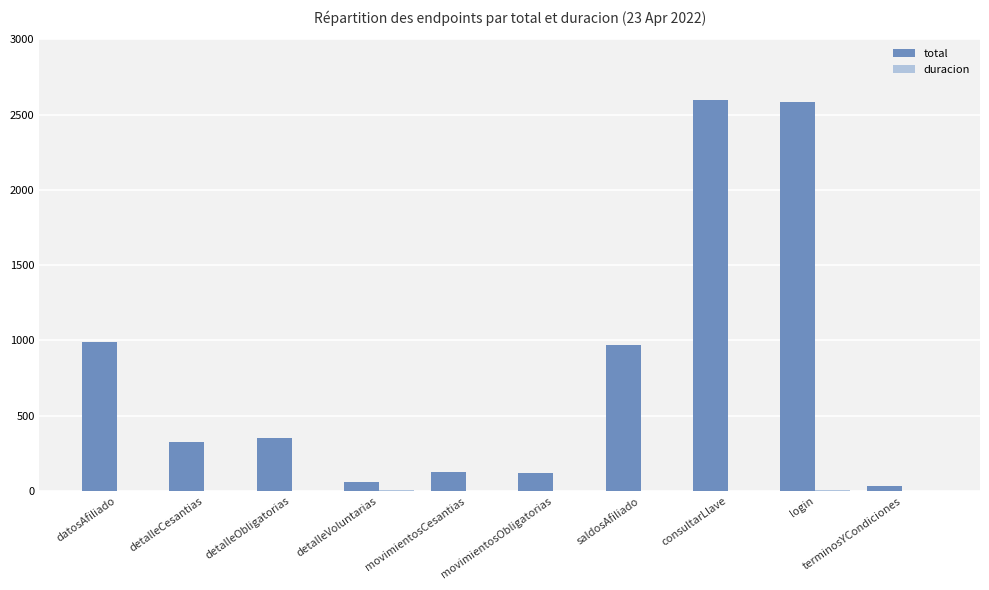

Is it true that total equals 992.0 at datosAfiliado?

True